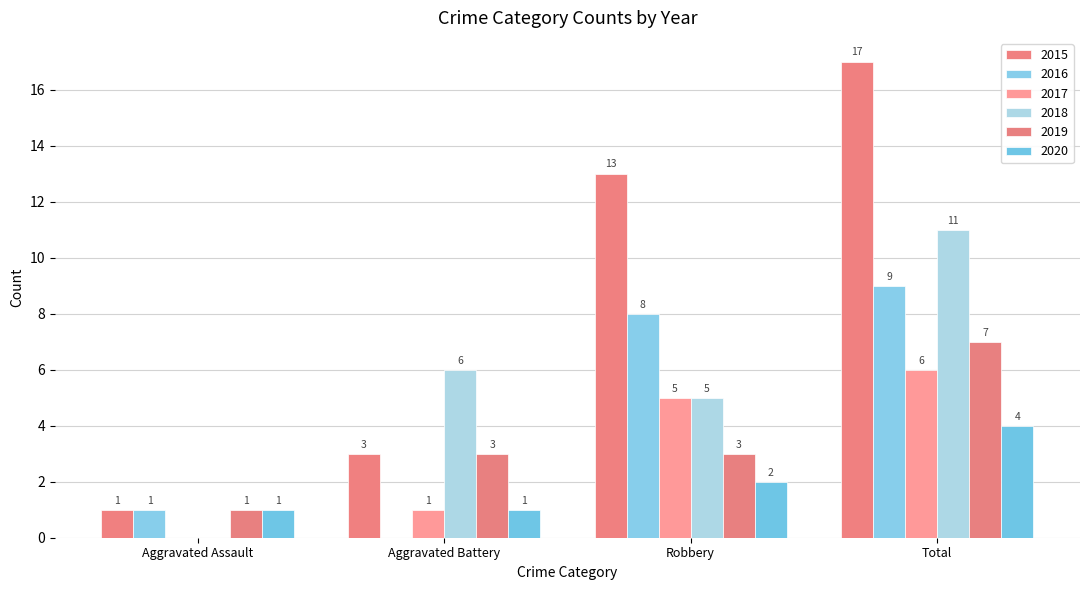

Which category has the highest value across all series?

Total